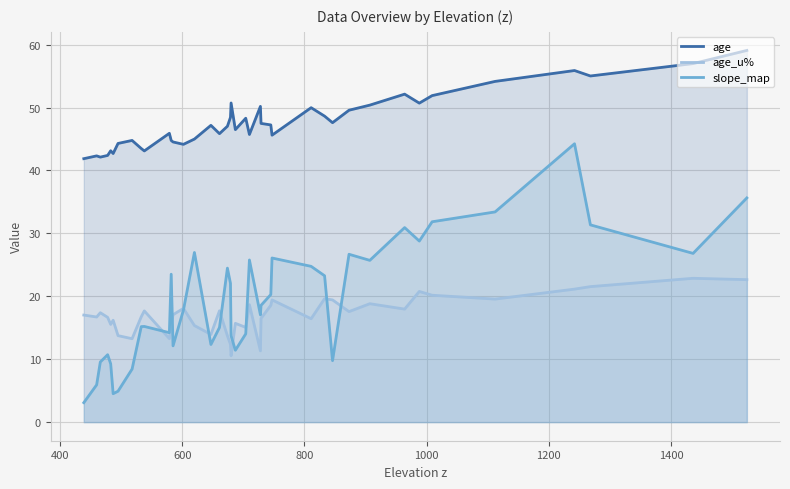

Which series has the largest range (max minus min)?

slope_map